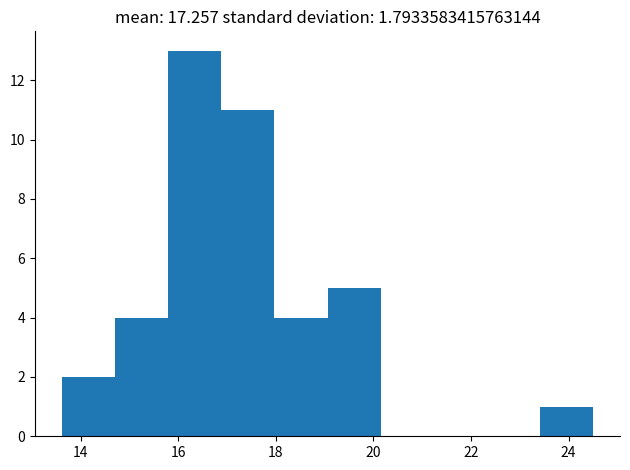

Reading left to right, transcribe this chart: for each bar, give the range it covers on the x-axis and its height. Neither the bar edges nor the heights are printed on the chart, so give them approximately, as read against the axes.

13.6 to 14.8: 2
14.8 to 15.8: 4
15.8 to 16.8: 13
16.8 to 18.0: 11
18.0 to 19.0: 4
19.0 to 20.2: 5
20.2 to 21.2: 0
21.2 to 22.4: 0
22.4 to 23.4: 0
23.4 to 24.6: 1